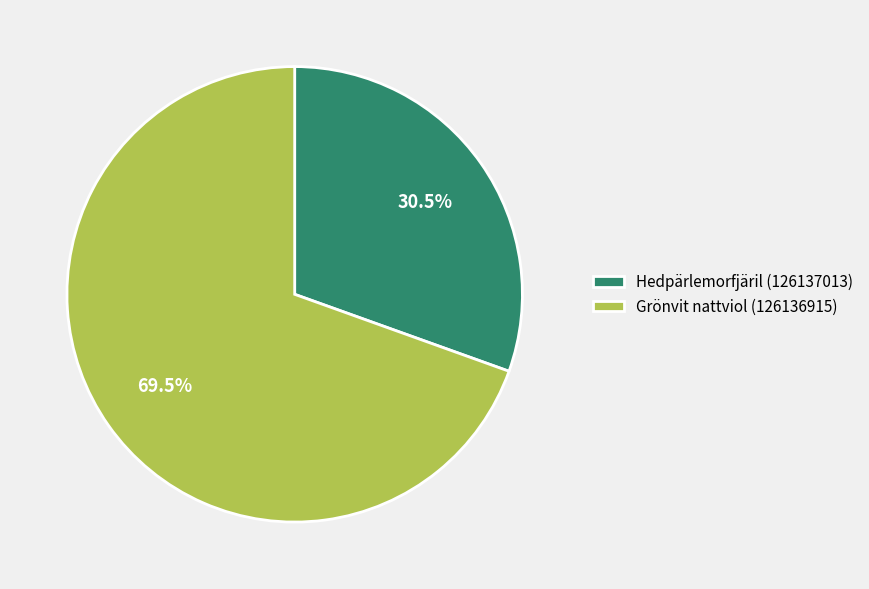

Does Grönvit nattviol (126136915) represent more than half of the total?

Yes